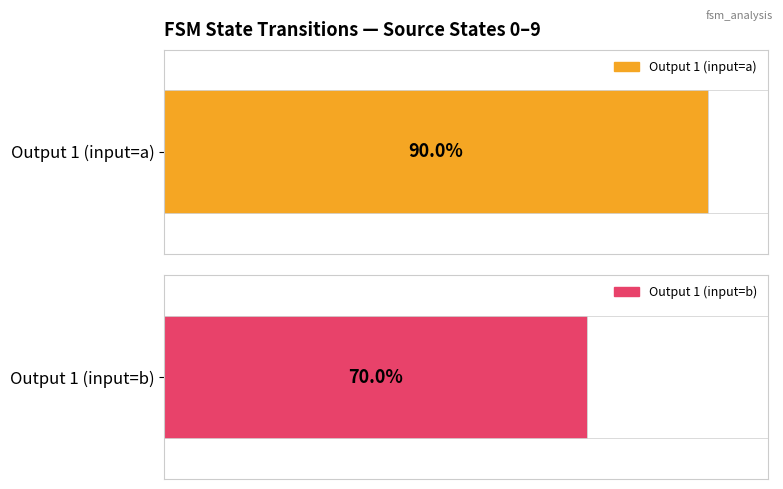

Is it true that Average utilization equals 47 at b?

False